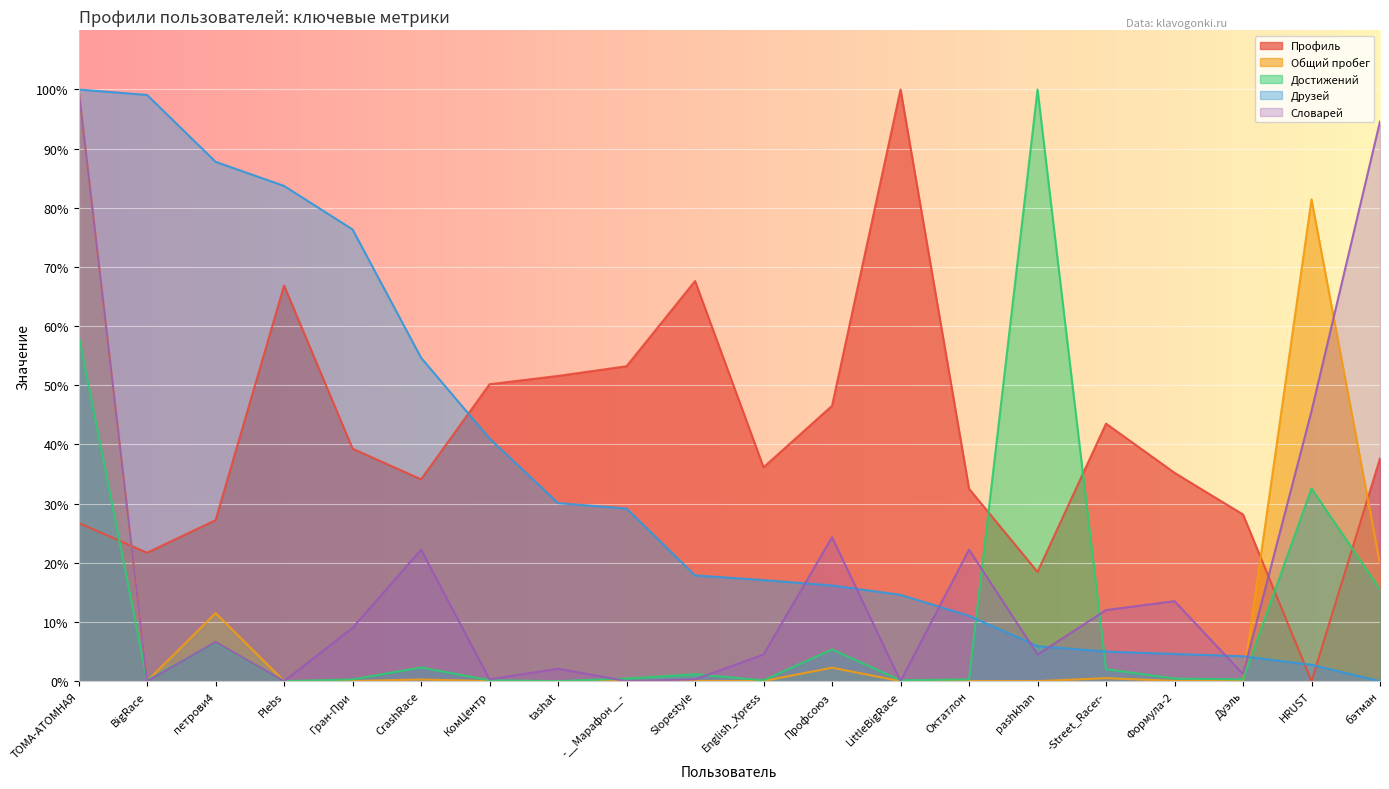

What is the total value across all series at BigRace?

120.9